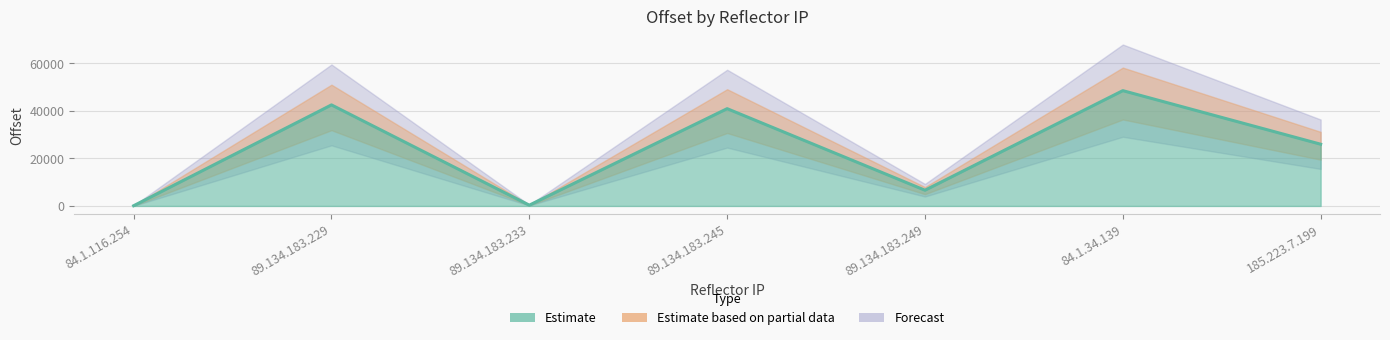

What value does the data have at 89.134.183.233?

333